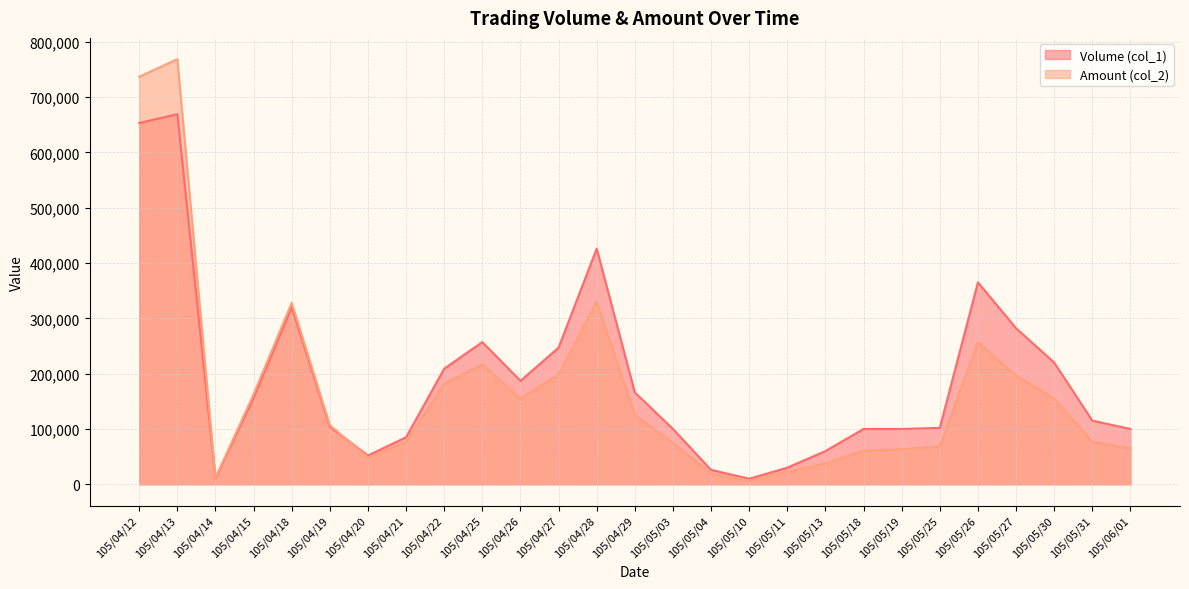

What is the difference between the highest and lowest values at 105/04/18?

8000